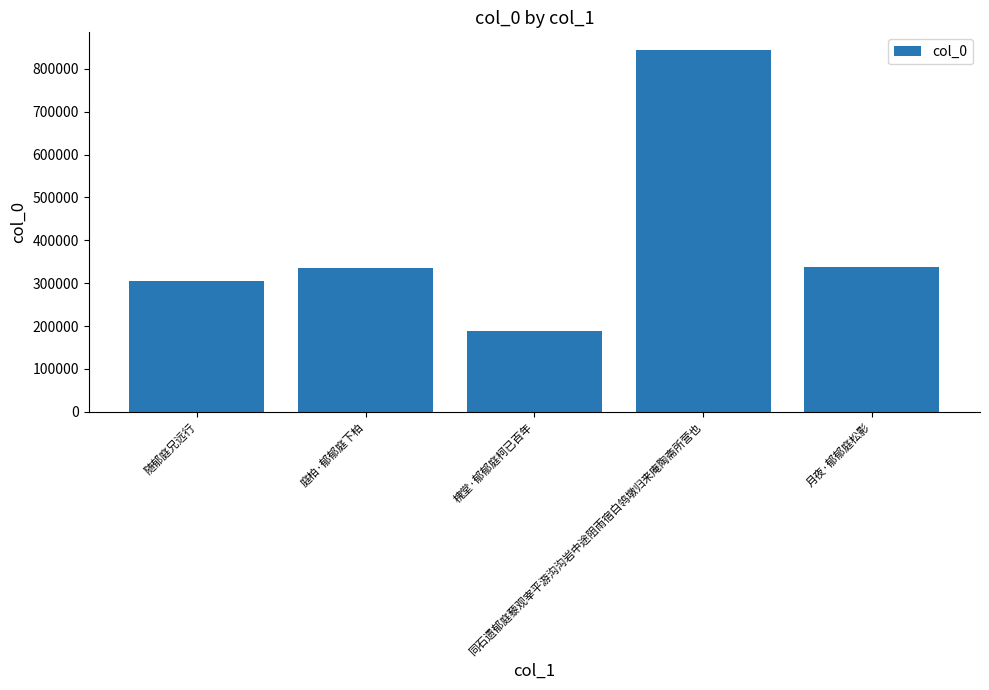

What is the label of the 1st bar from the right?

月夜·郁郁庭松影